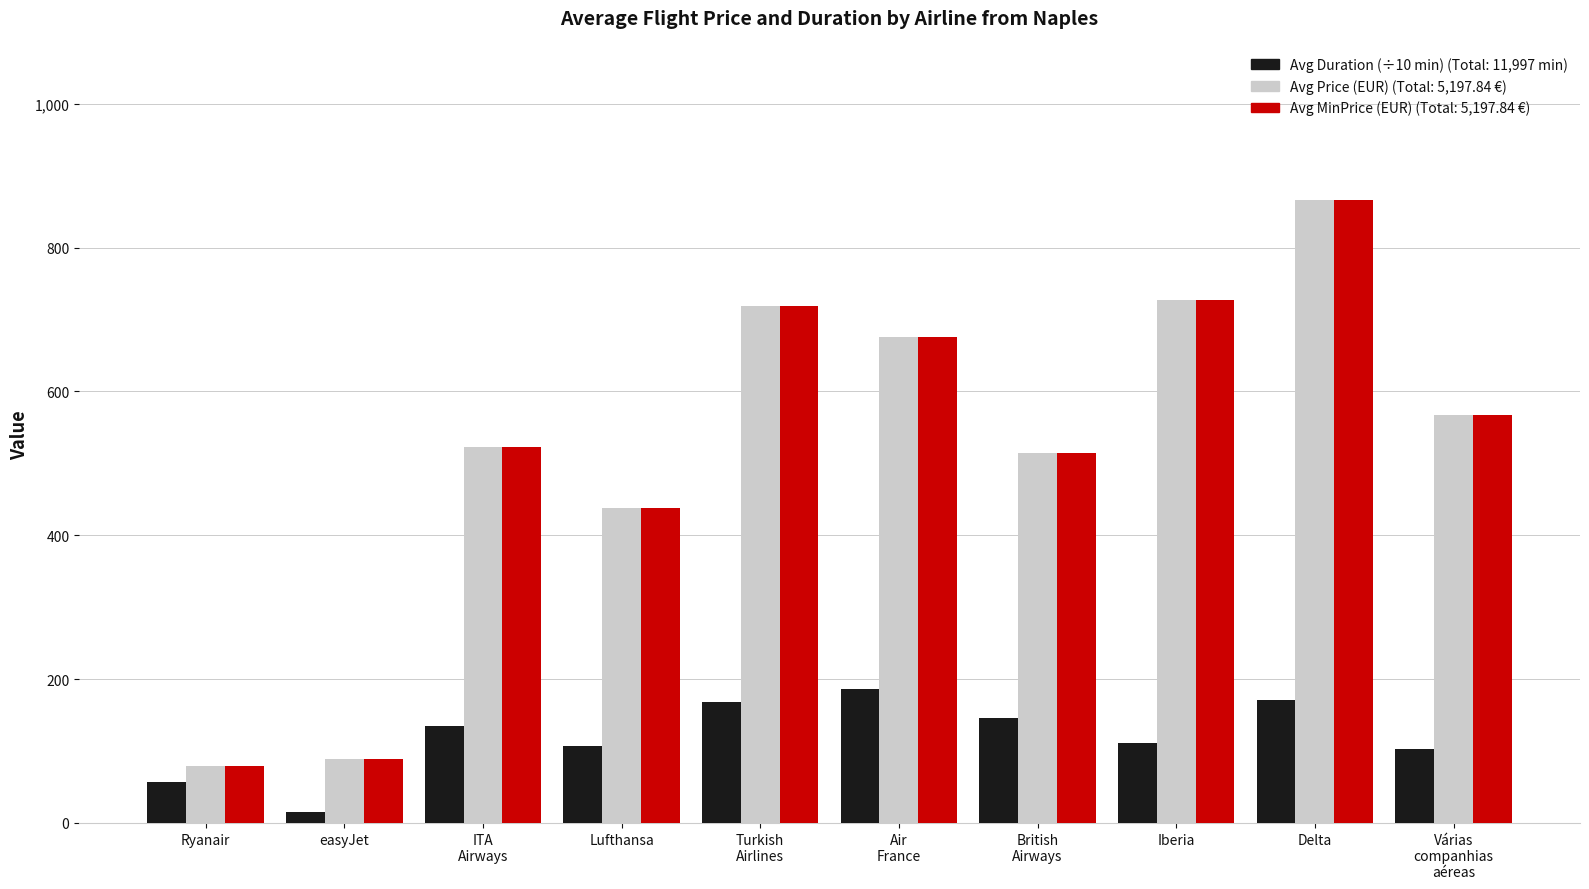

At which category is the sum across all series the highest?

Delta